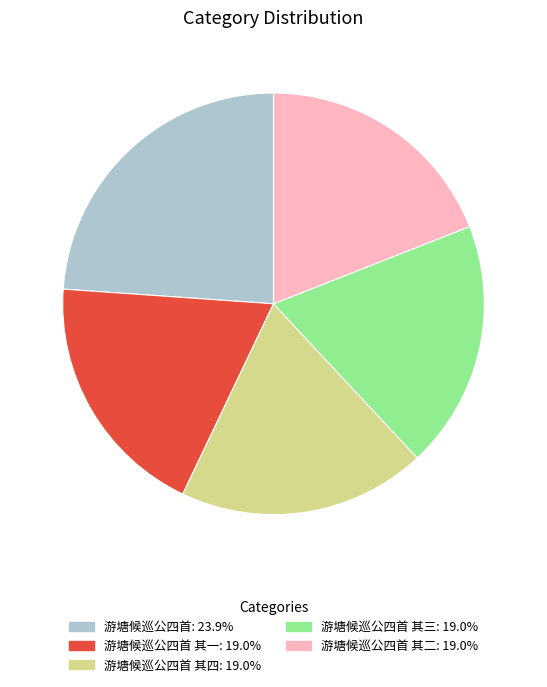

Does any single category account for the majority?

No